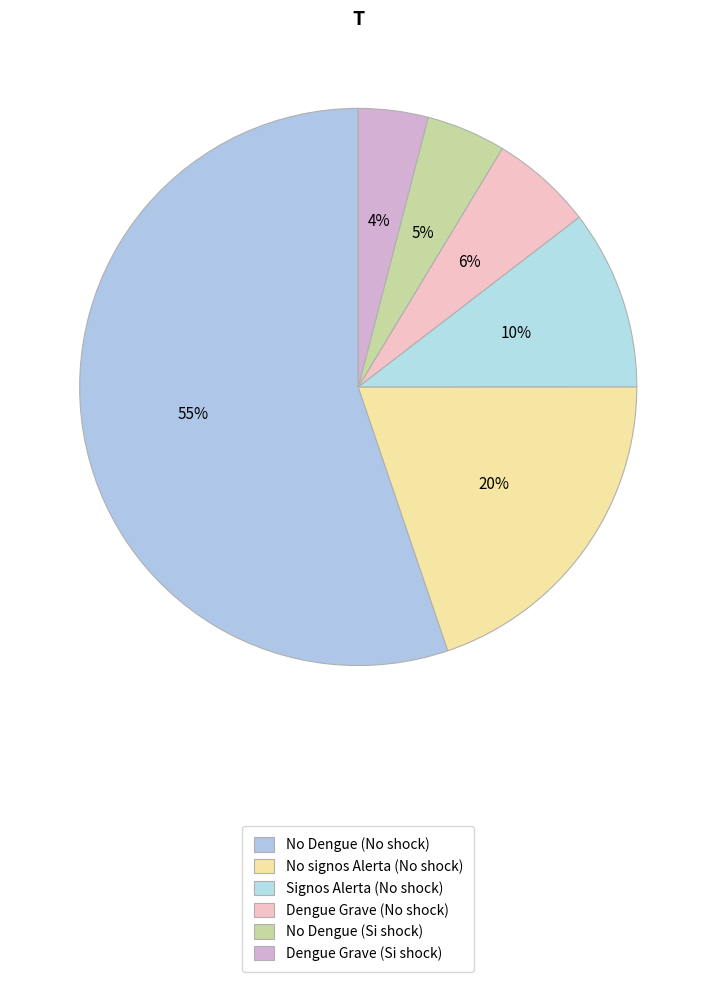

What is the majority slice?

No Dengue (No shock)